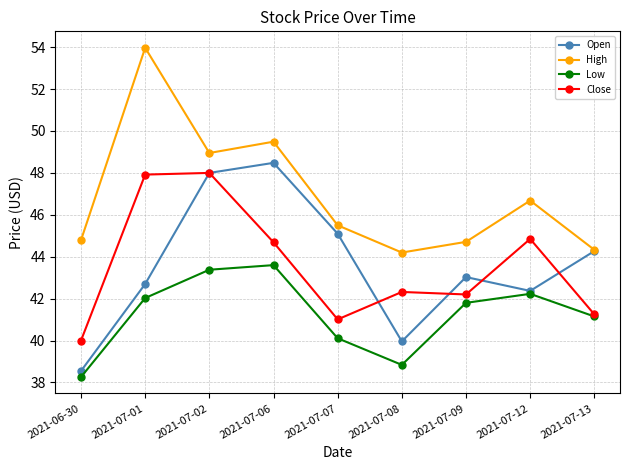

What is the total value across all series at 2021-07-12?

176.1